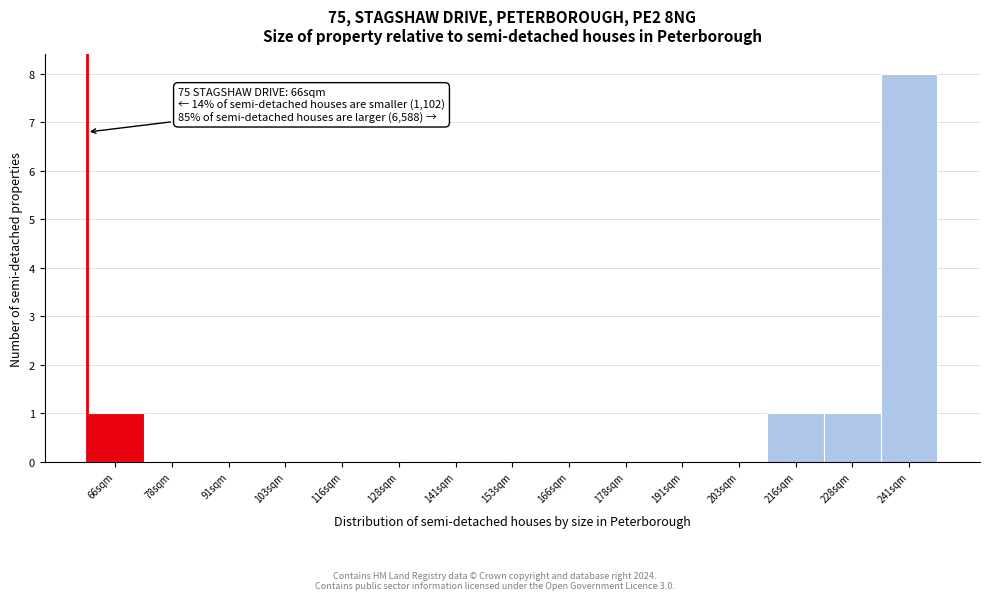

Reading right to left, what are all the values shown in this chart?

241sqm=8	228sqm=1	216sqm=1	203sqm=0	191sqm=0	178sqm=0	166sqm=0	153sqm=0	141sqm=0	128sqm=0	116sqm=0	103sqm=0	91sqm=0	78sqm=0	66sqm=1